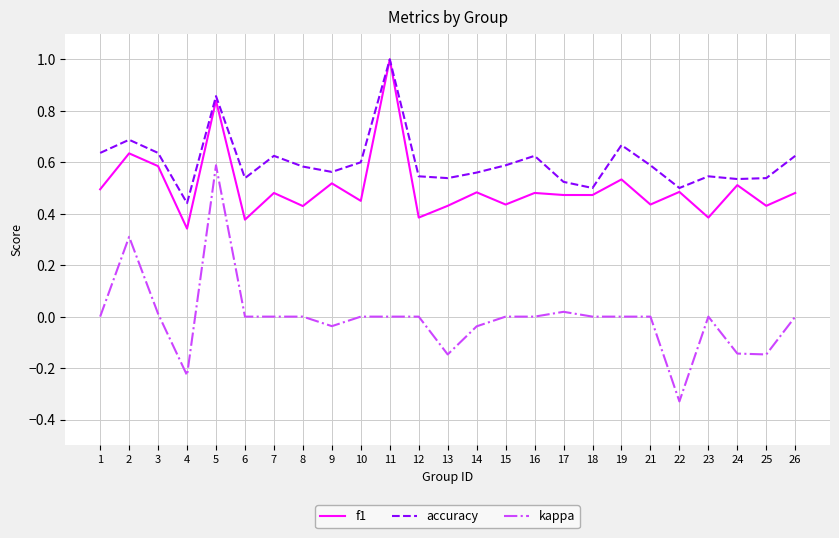

Which category has the lowest value across all series?

22